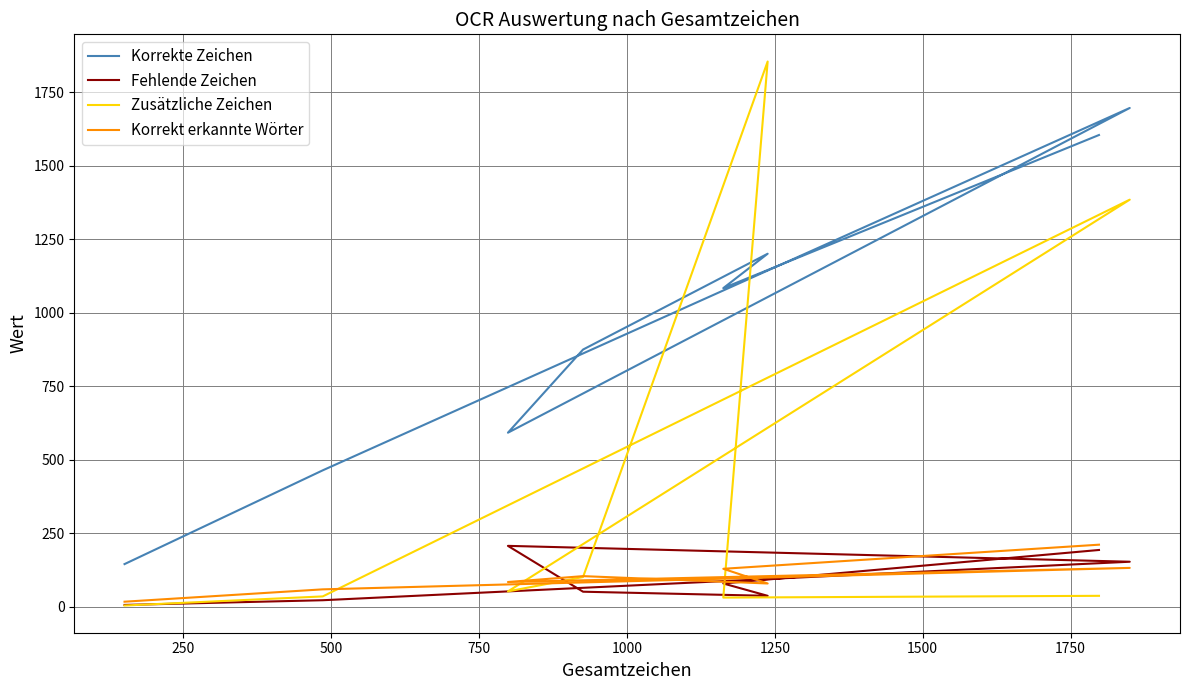

The value of Zusätzliche Zeichen at 250 is 35. True or false?

True